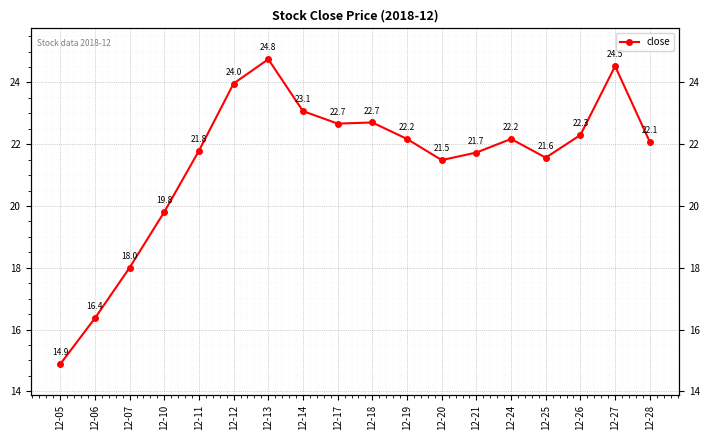

How many lines are shown in the chart?

1